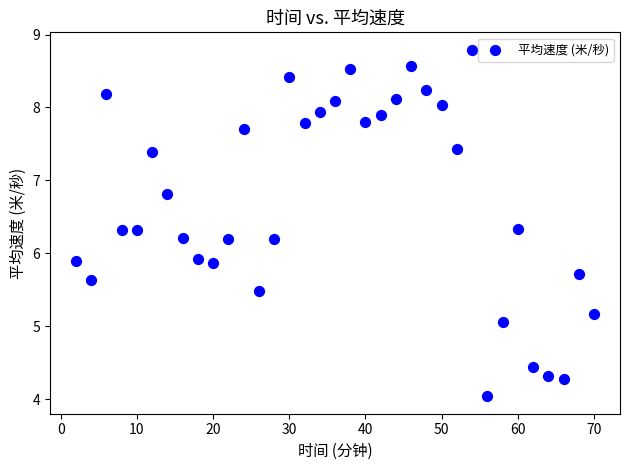

What is the range of X values (max minus min)?

68.0